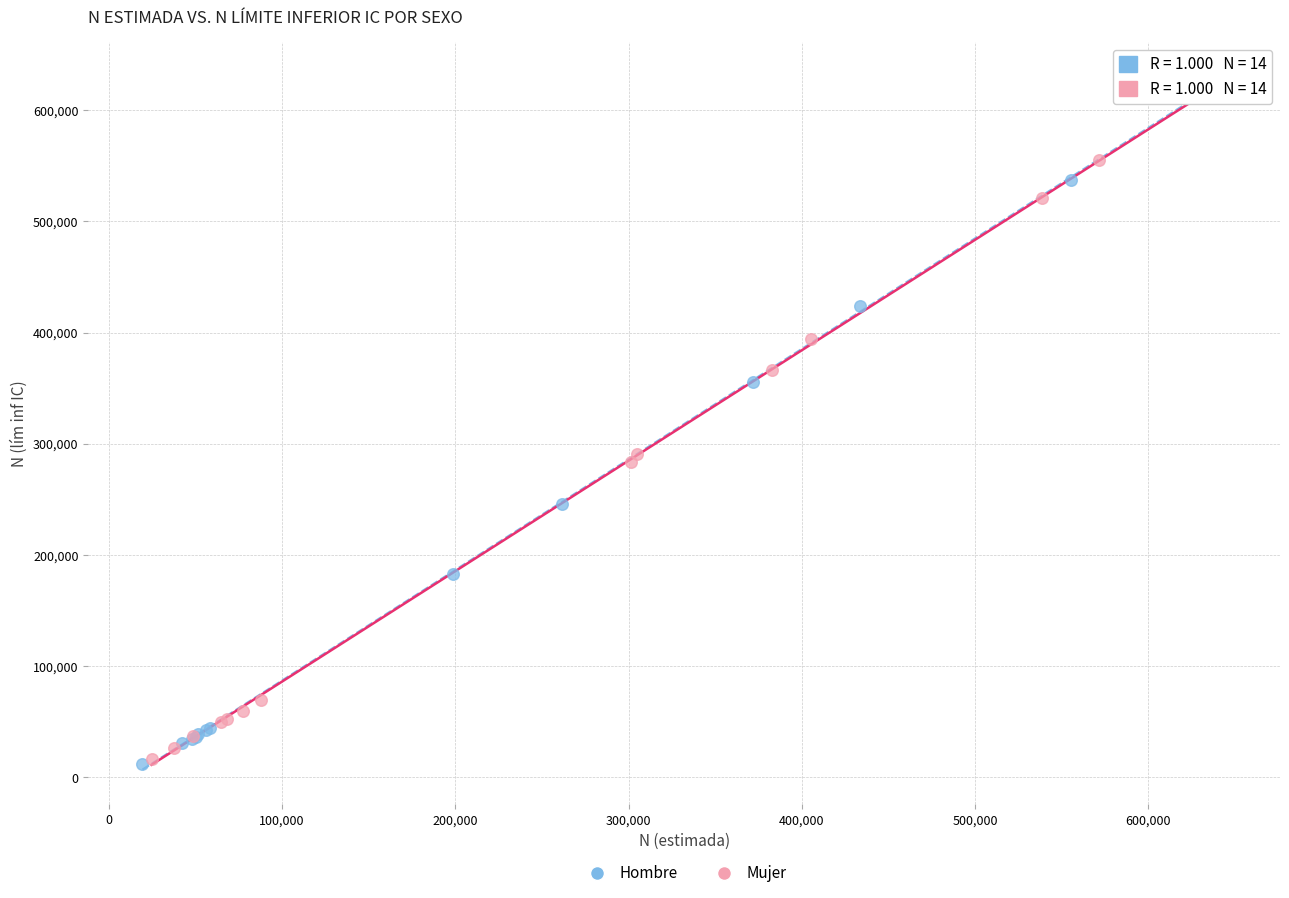

What are all the series names shown in the legend?

Hombre, Mujer